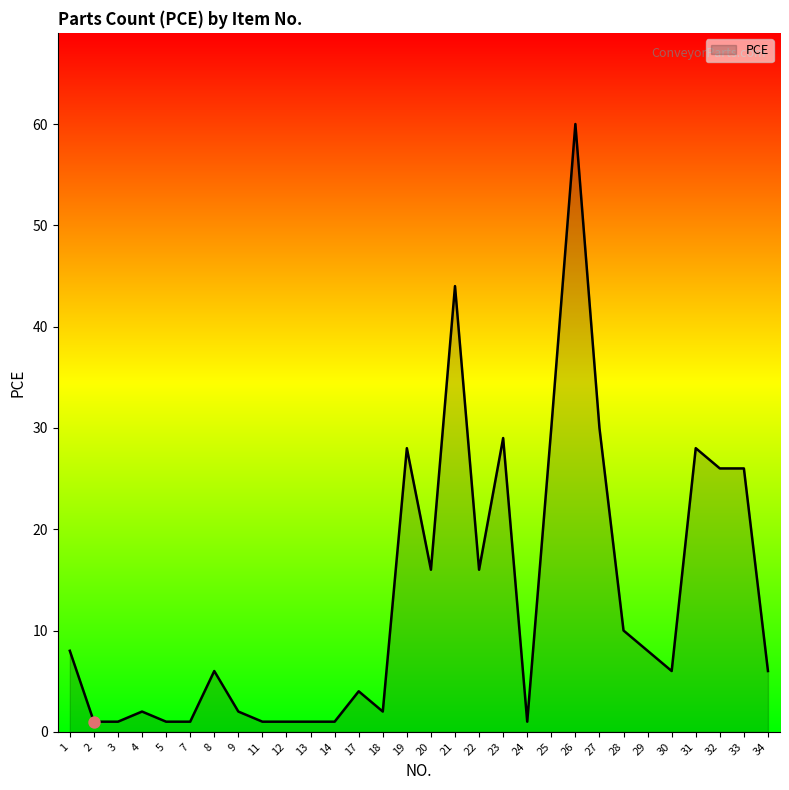

Which has a higher value, 24 or 22?

22